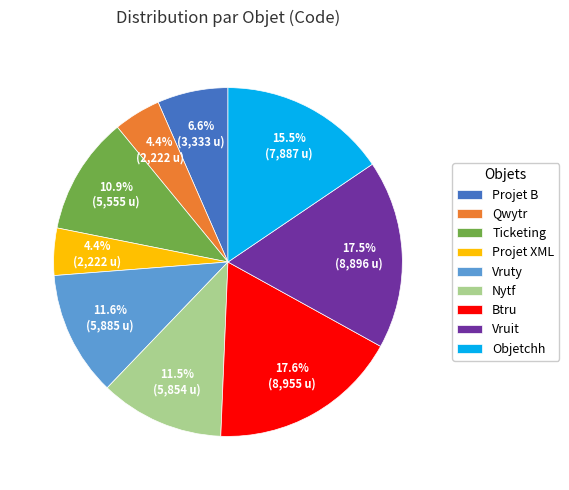

Do Btru and Objetchh together represent more than half of the pie?

No